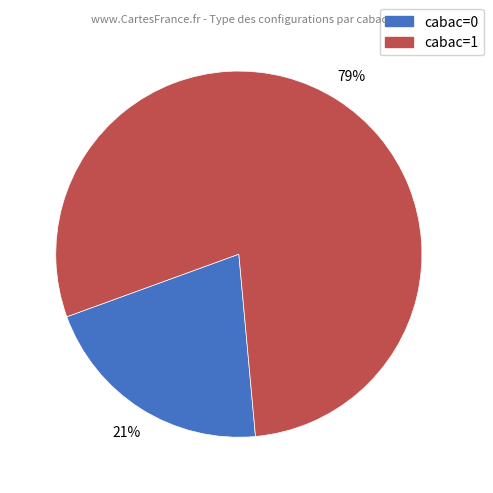

To the nearest percent, what is the difference between the cabac=1 and cabac=0 slice percentages?

58%